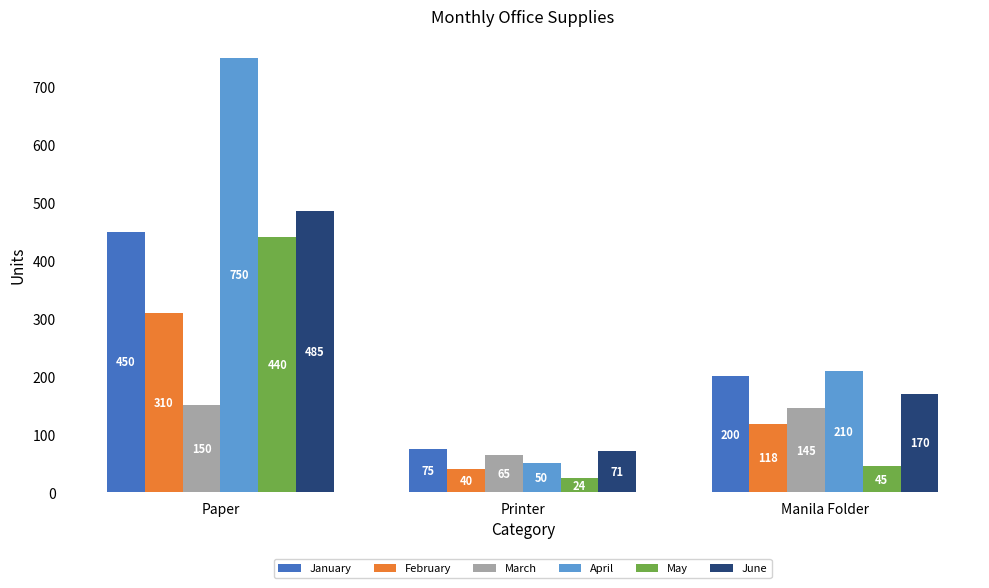

What is the difference between the highest and lowest values at Manila Folder?

165